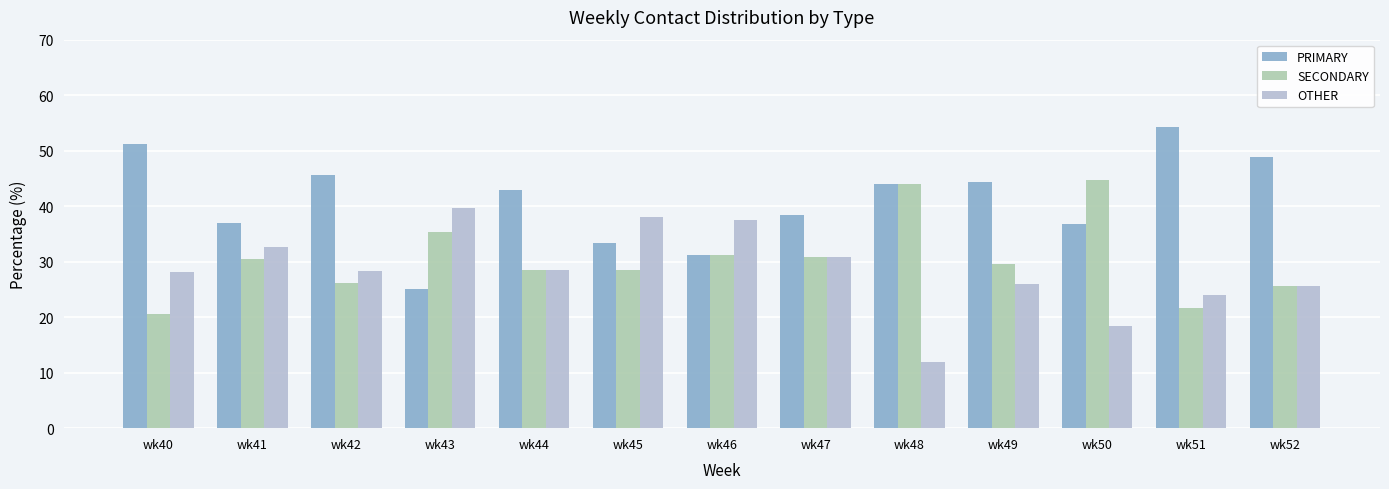

The PRIMARY series shows 31.2 at wk46. True or false?

True